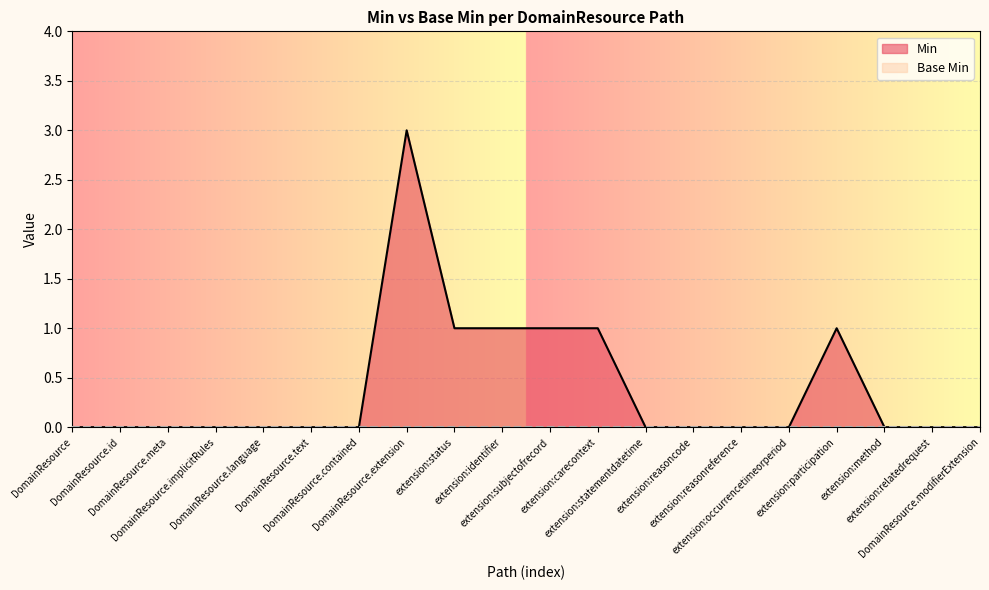

Rank the categories by value from lowest to highest.

DomainResource, DomainResource.id, DomainResource.meta, DomainResource.implicitRules, DomainResource.language, DomainResource.text, DomainResource.contained, extension:statementdatetime, extension:reasoncode, extension:reasonreference, extension:occurrencetimeorperiod, extension:method, extension:relatedrequest, DomainResource.modifierExtension, extension:status, extension:identifier, extension:subjectofrecord, extension:carecontext, extension:participation, DomainResource.extension